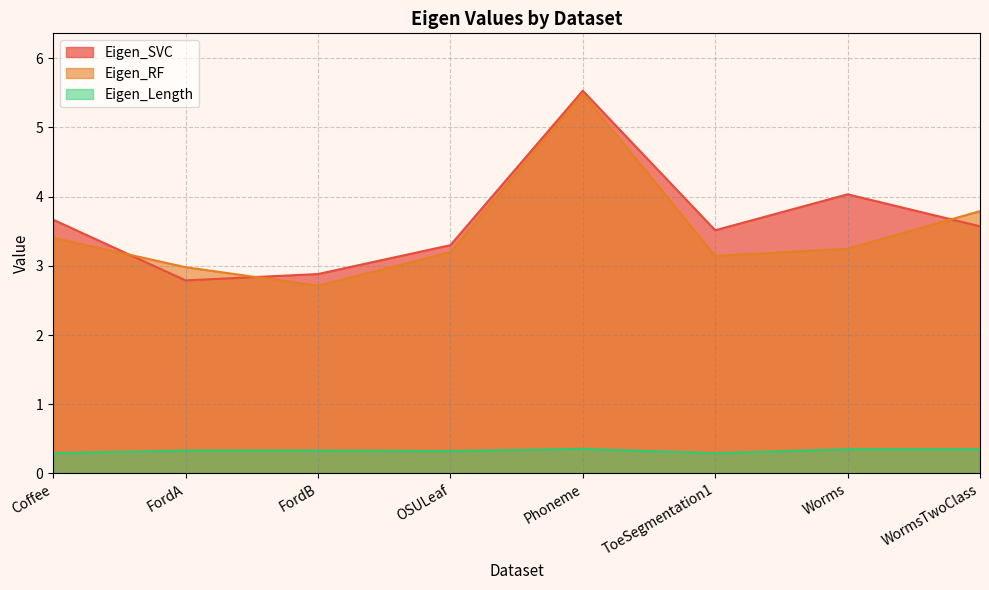

True or false: Eigen_RF and Eigen_Length cross at least once.

False